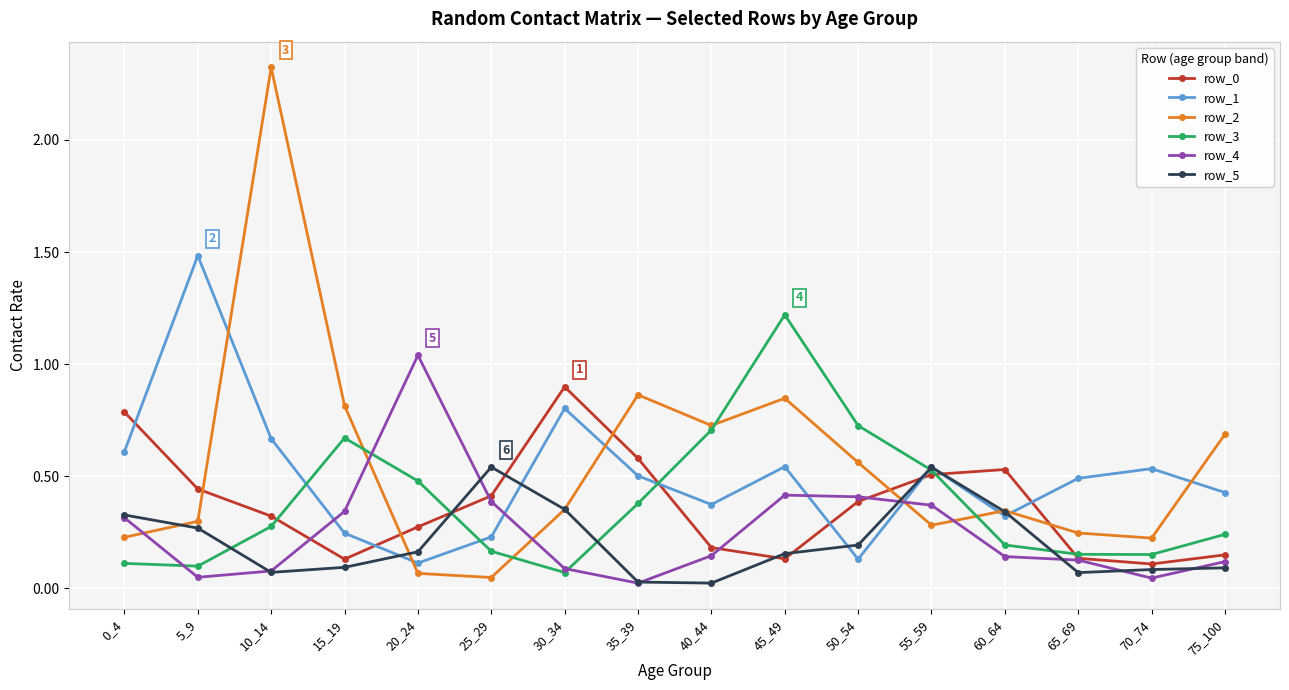

What is the sum of the row_4 values at 20_24 and 30_34?

1.1